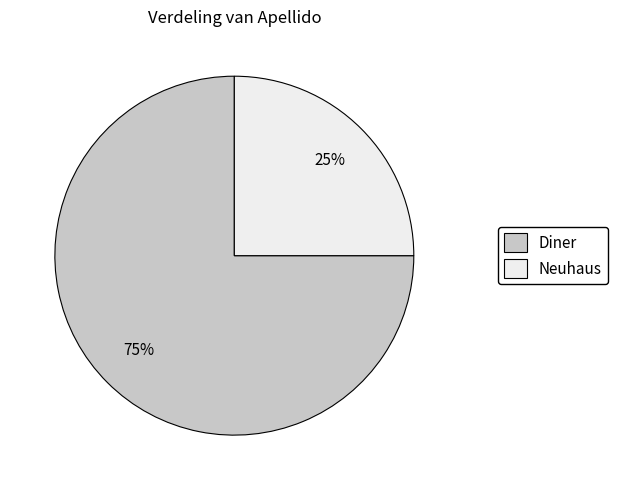

How many segments does this pie chart have?

2